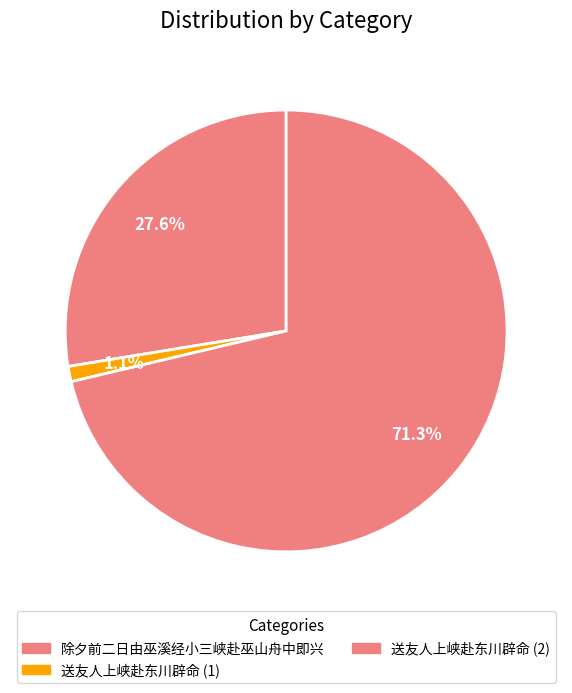

How many slices are in this pie chart?

3